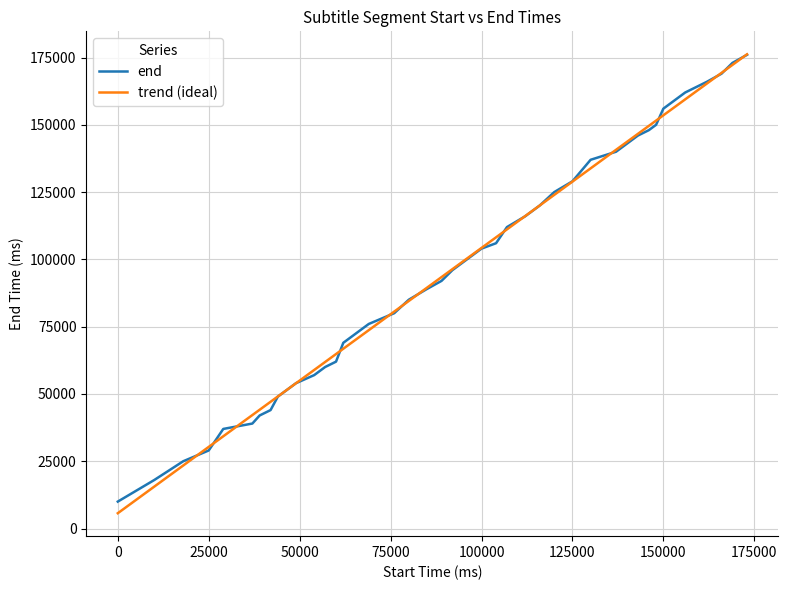

Which series has the widest spread of values?

trend (ideal)